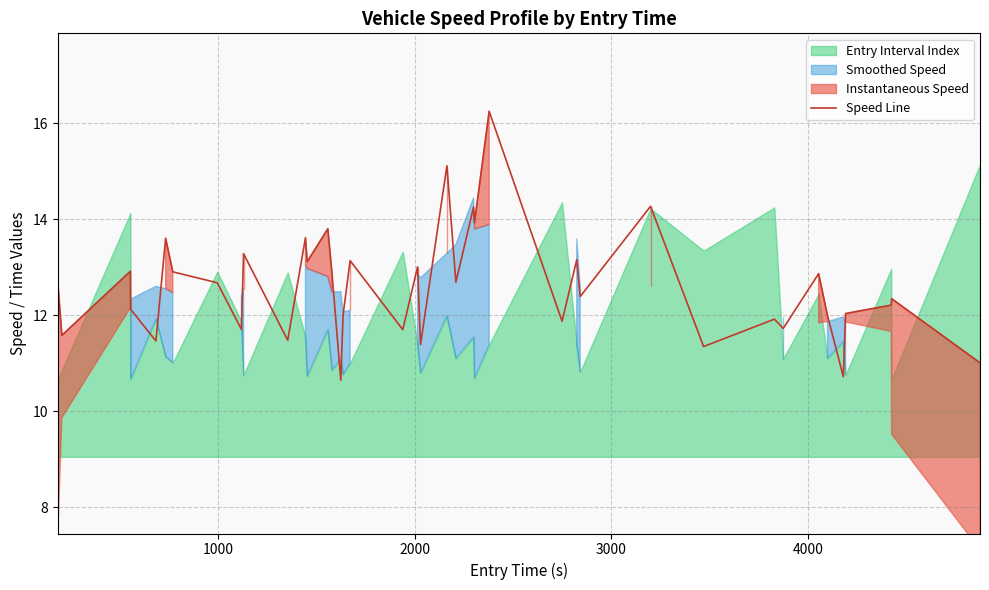

What is the lowest value of the Speed Line series?

10.6